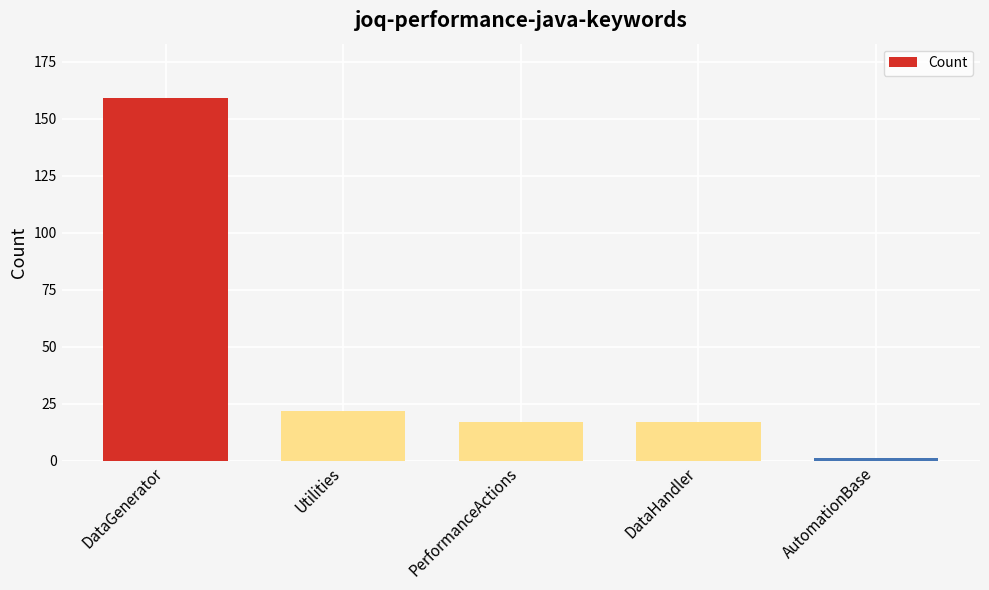

The chart shows a value of 17 at PerformanceActions. True or false?

True